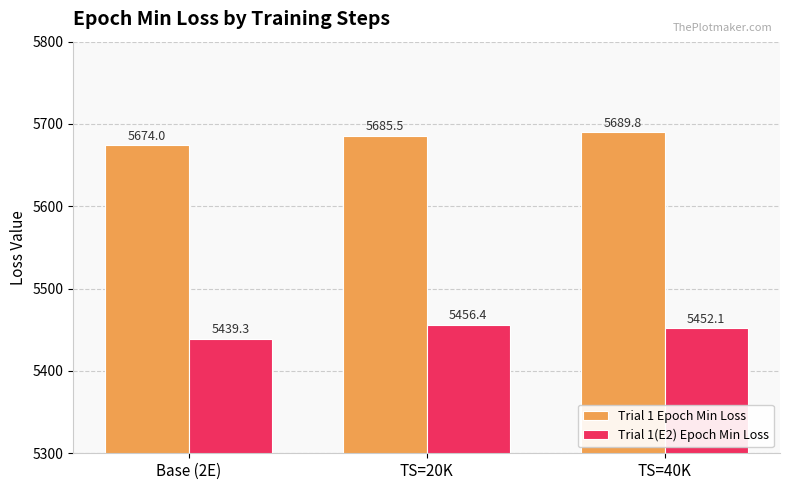

What is the approximate value of Trial 1 Epoch Min Loss at TS=20K?

5685.5